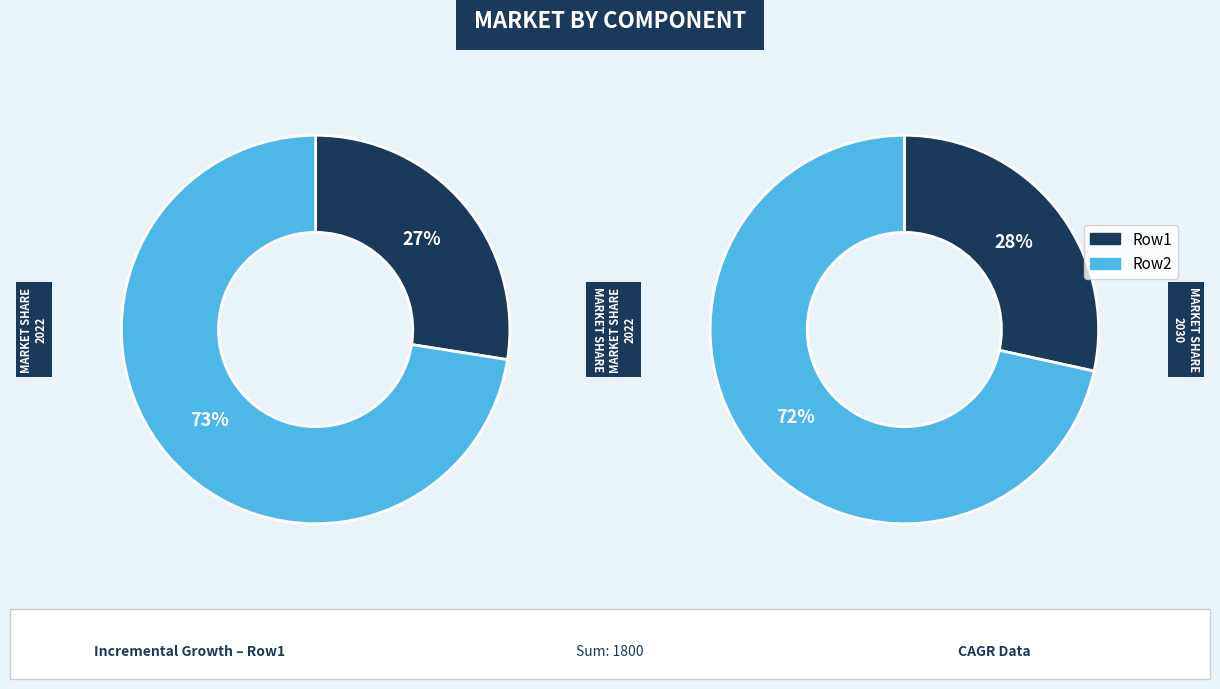

Does 0 account for over 50% of the chart?

No